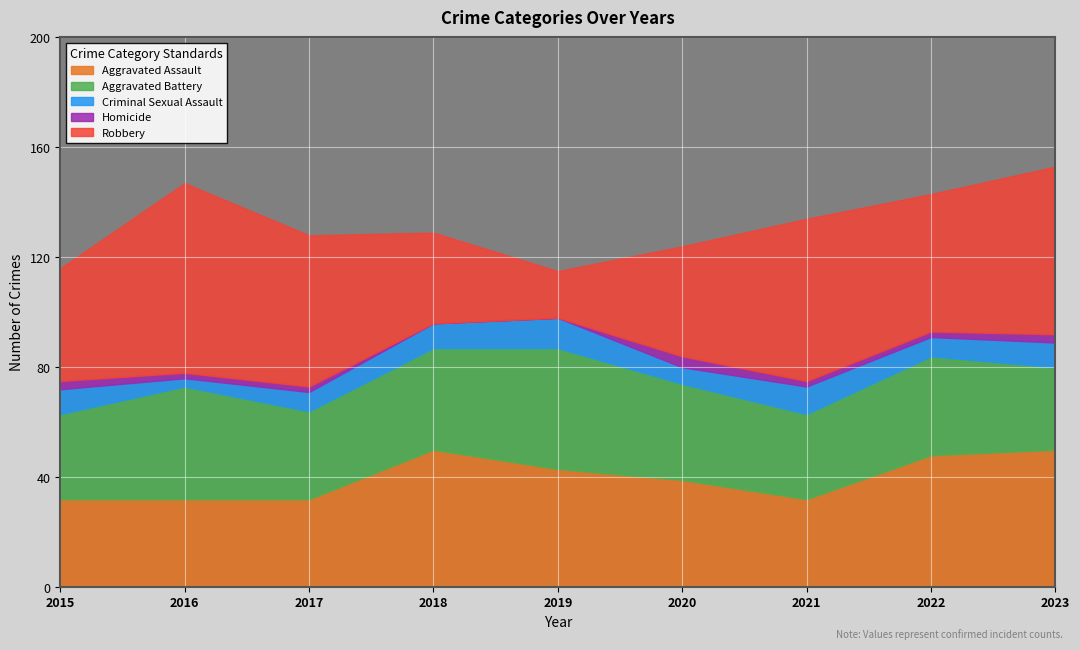

How many interior local valleys does the Aggravated Battery series have?

2